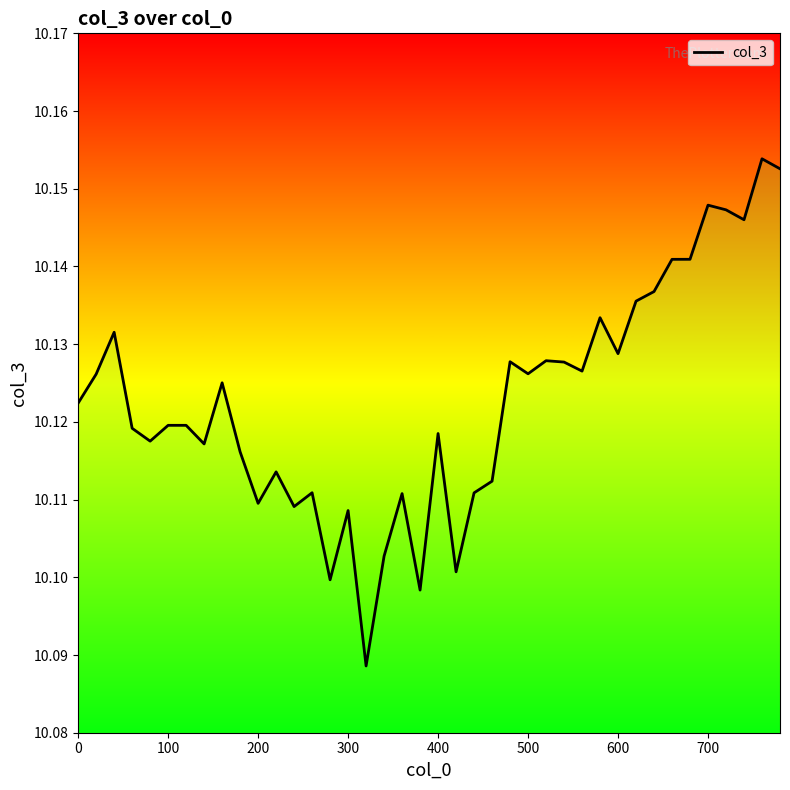

What is the maximum value shown in the chart?

10.2